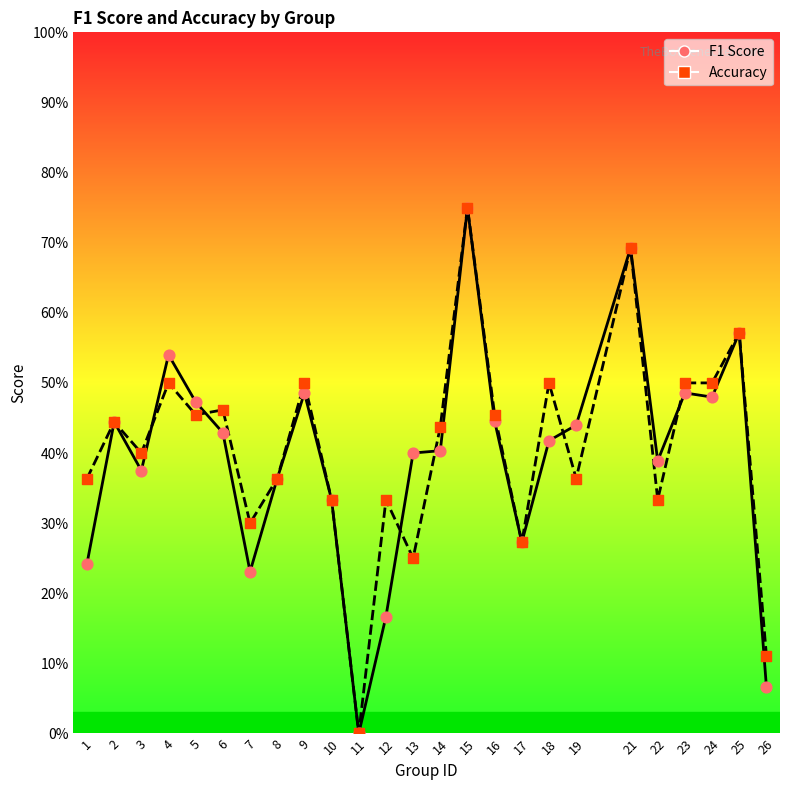

Which series reaches the maximum Y coordinate?

f1